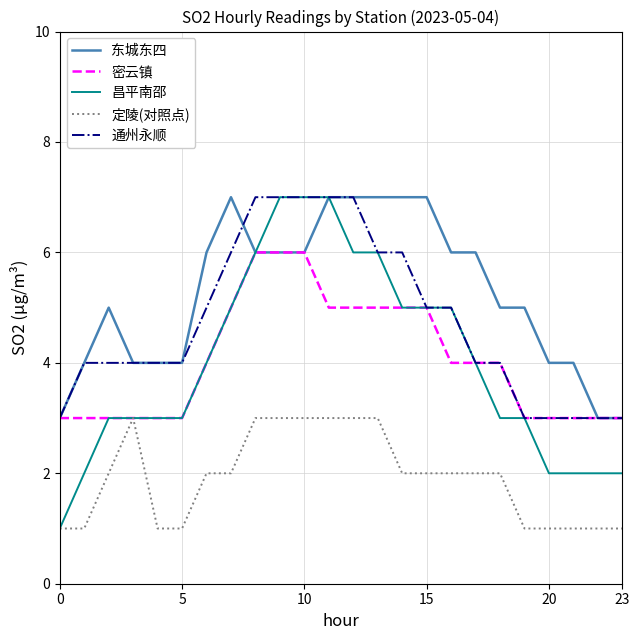

What is the average value of the 密云镇 series?

4